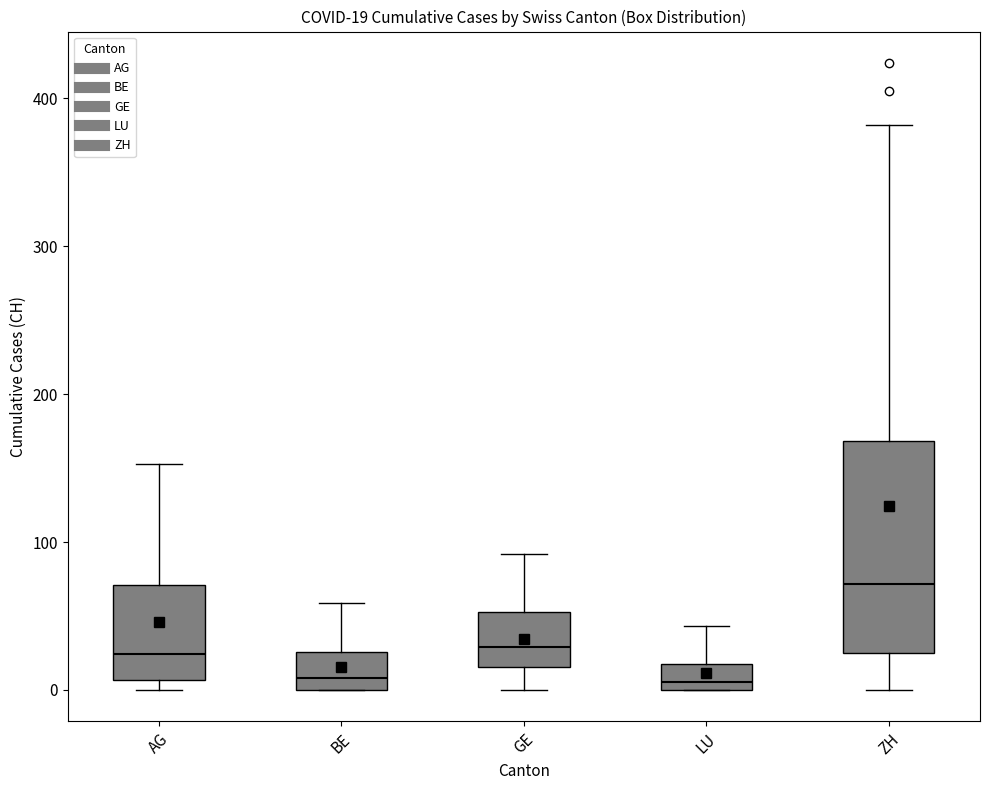

Comparing the boxes themselves (not the whiskers), which one is the tallest?

ZH